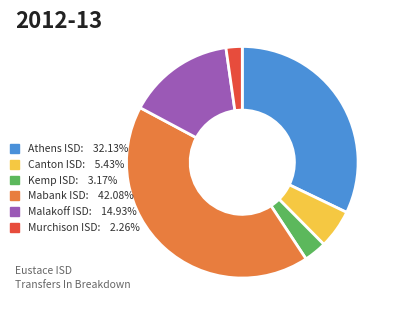

Do Kemp ISD: 3.17% and Athens ISD: 32.13% together represent more than half of the pie?

No